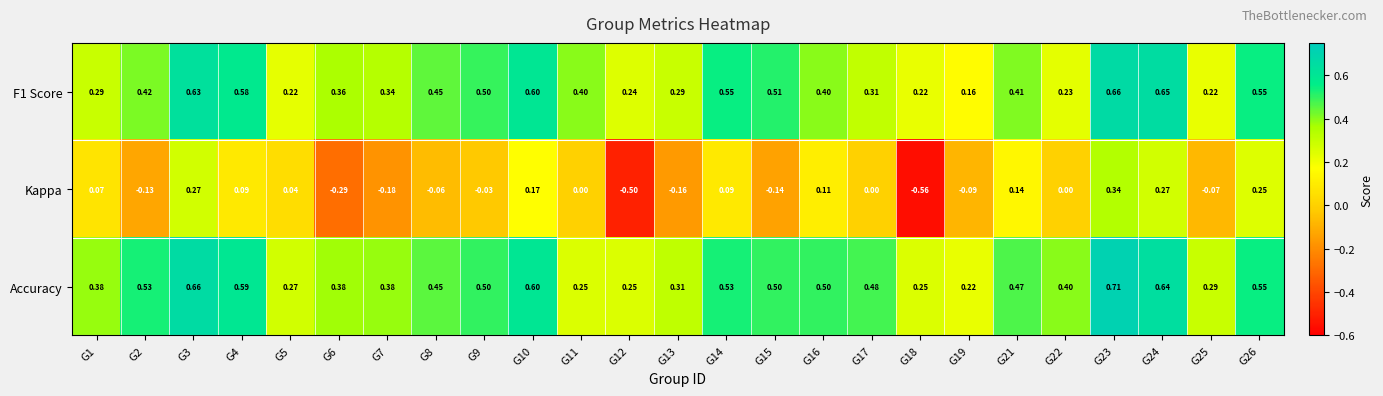

Is the value of Kappa at G14 greater than the value of Accuracy at G3?

No